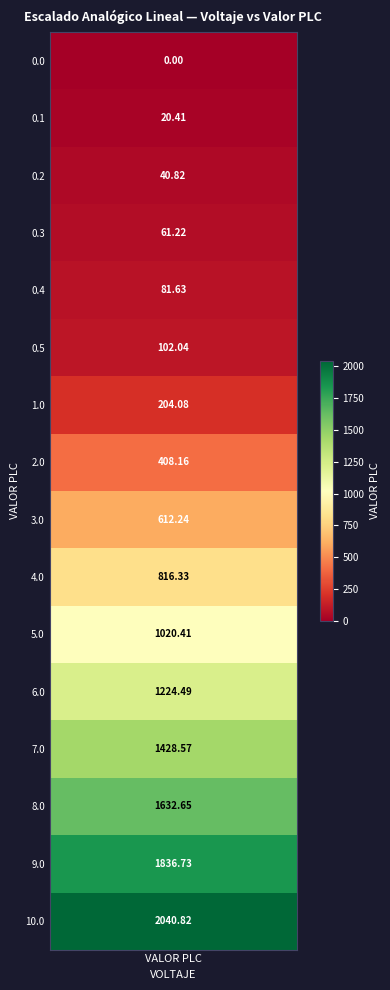

How many values in the 0.1 series exceed 0?

1